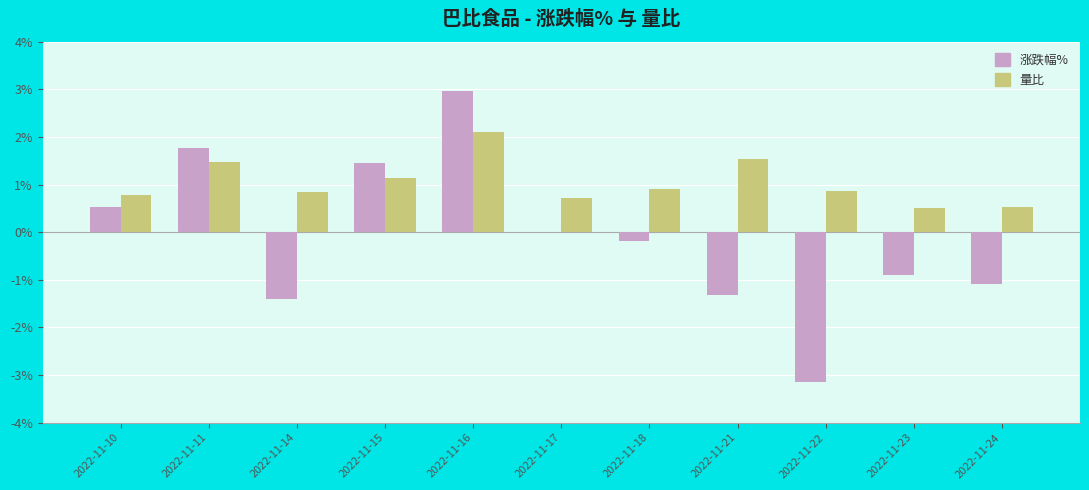

Which category has the highest value across all series?

2022-11-16